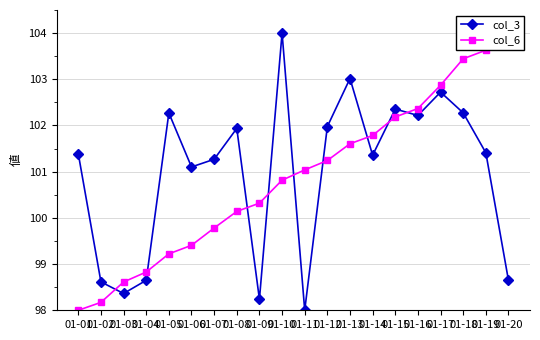

What is the value of the col_3 point at the 12th from the left?

102.0